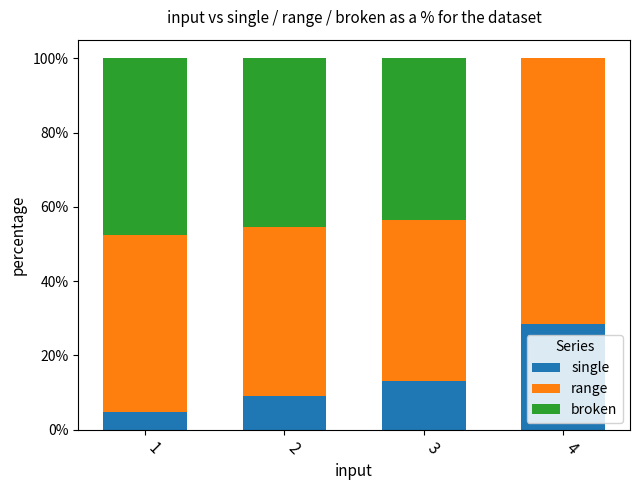

Reading left to right, what are the values for single?

1=4.8	2=9.1	3=13.0	4=28.6